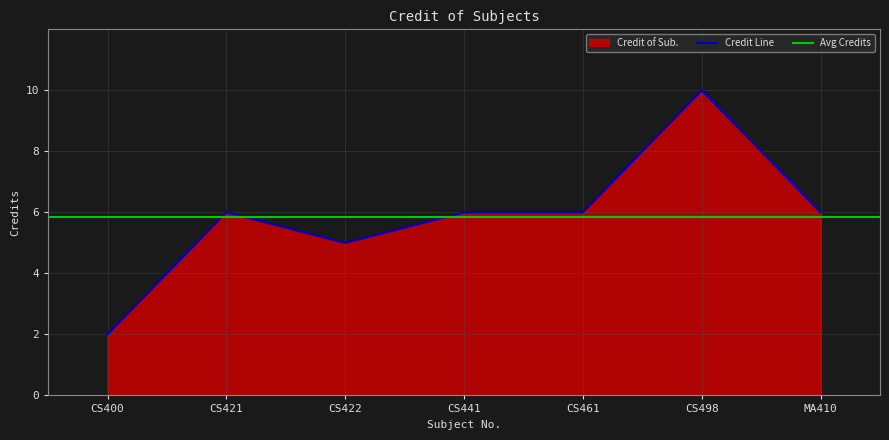

How many points are higher than both their immediate neighbors (excluding endpoints)?

2